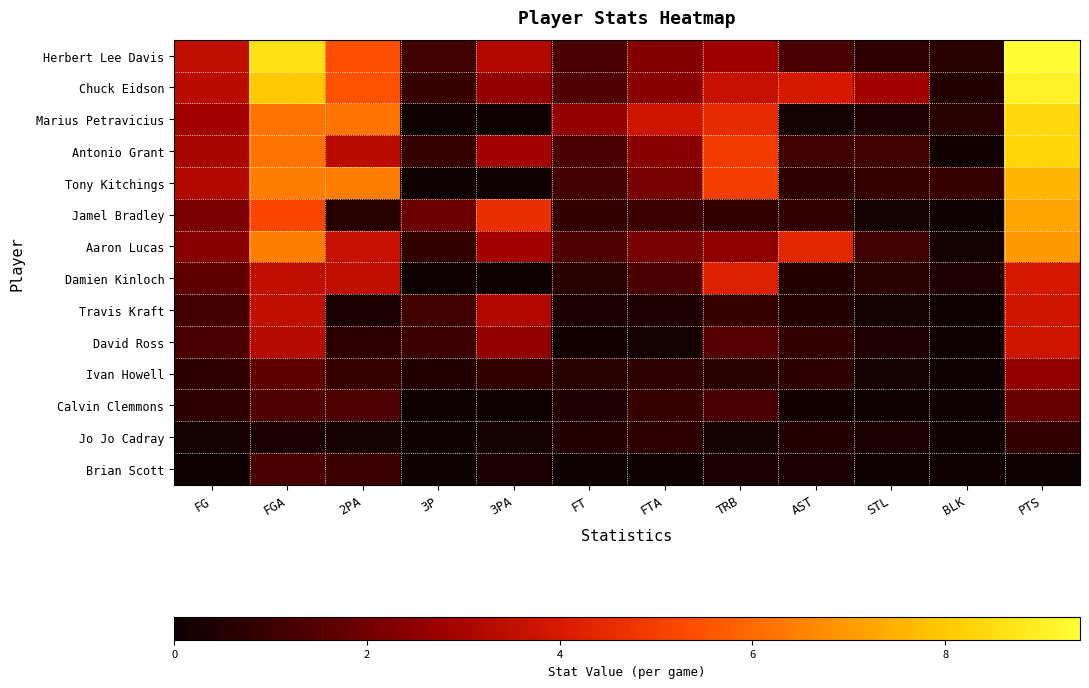

Which category has the highest value across all series?

PTS